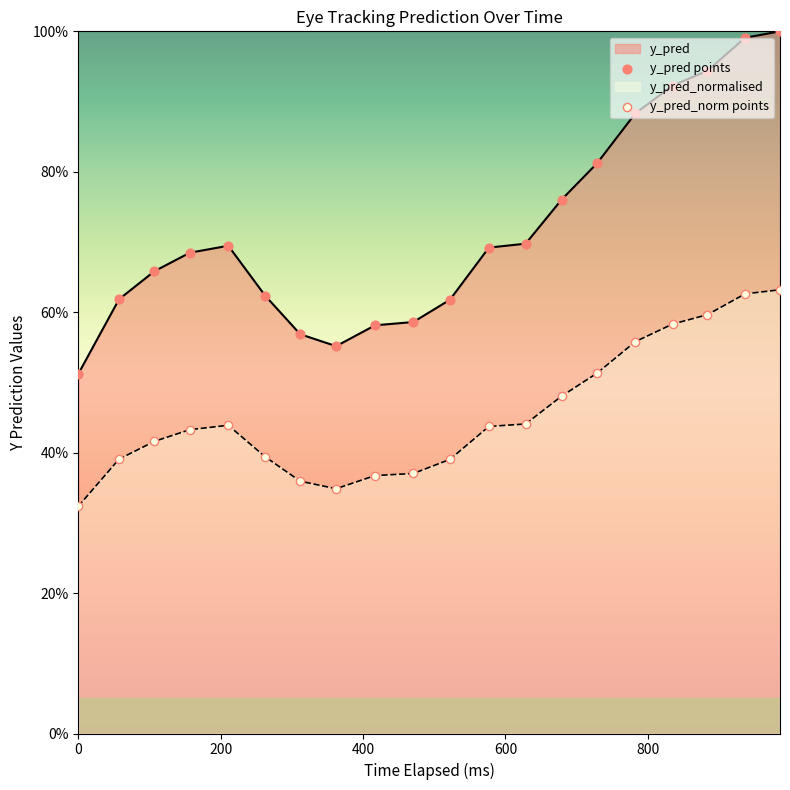

Which series has the widest spread of values?

y_pred